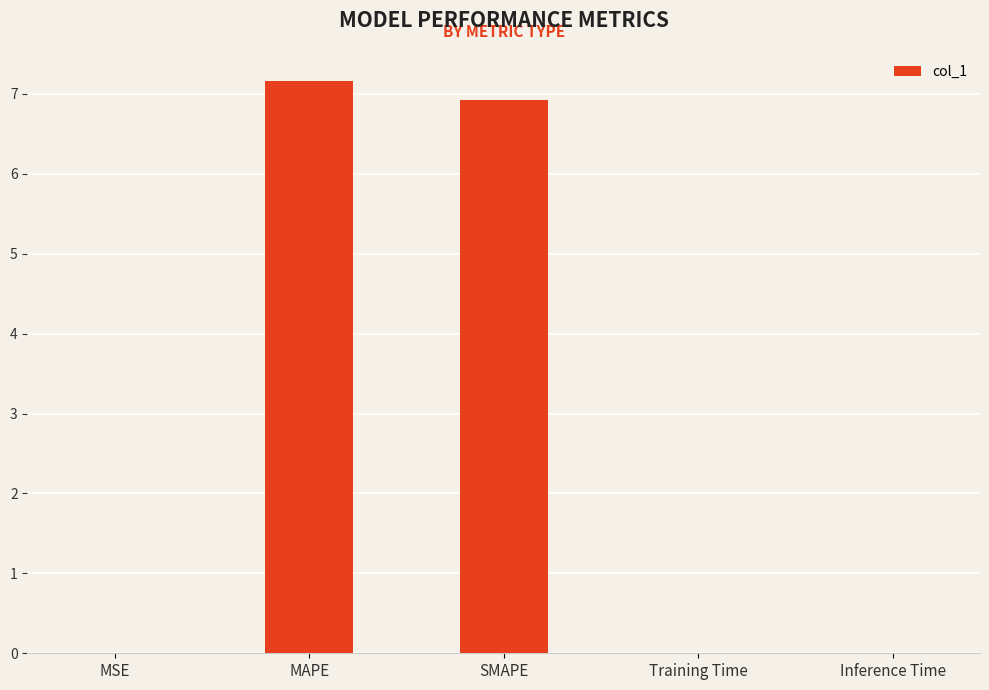

The chart shows a value of 0.0 at Training Time. True or false?

True